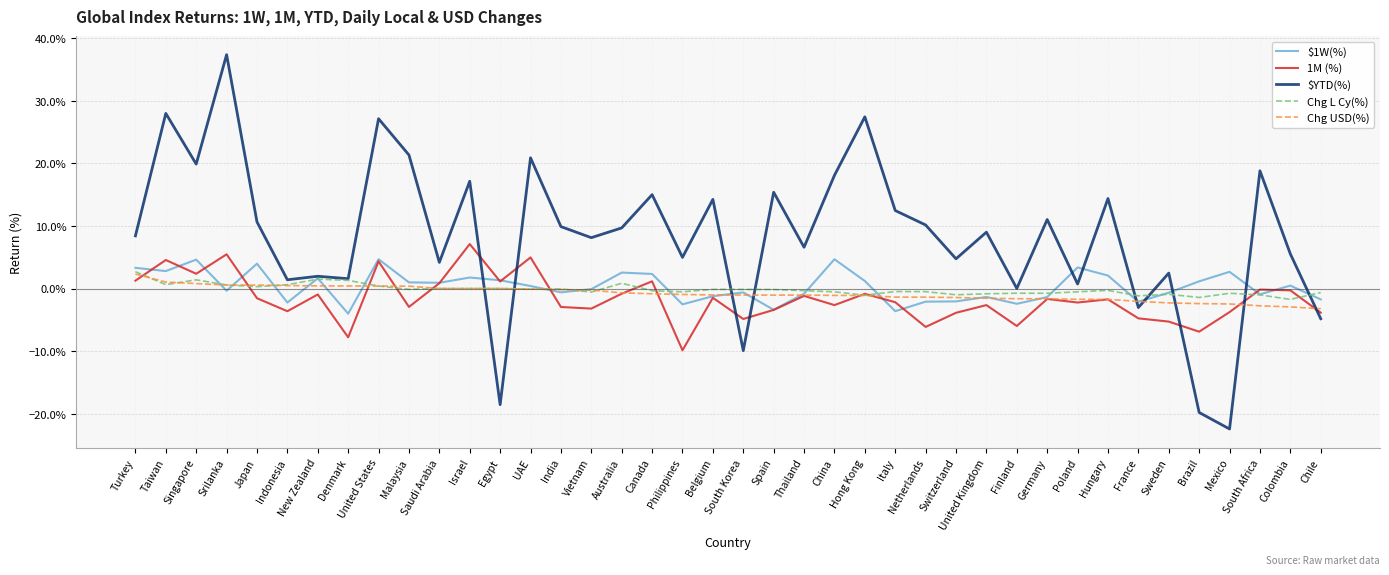

Does the chart have visible grid lines?

Yes